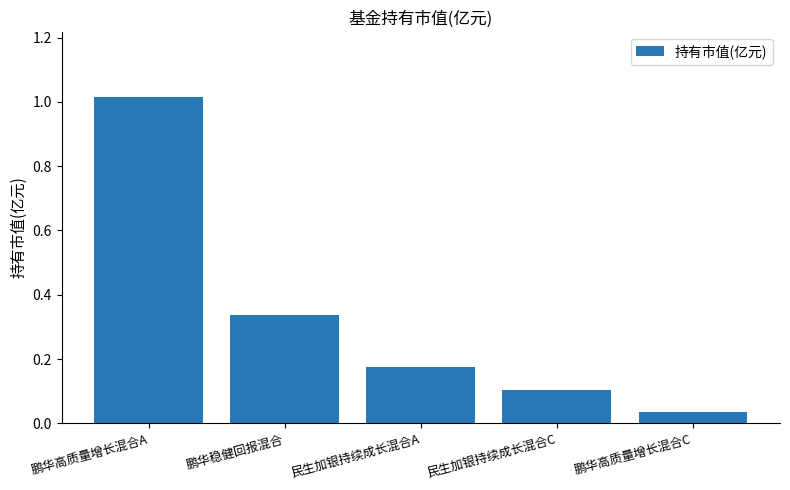

What is the change in value from 鹏华稳健回报混合 to 民生加银持续成长混合C?

-0.2